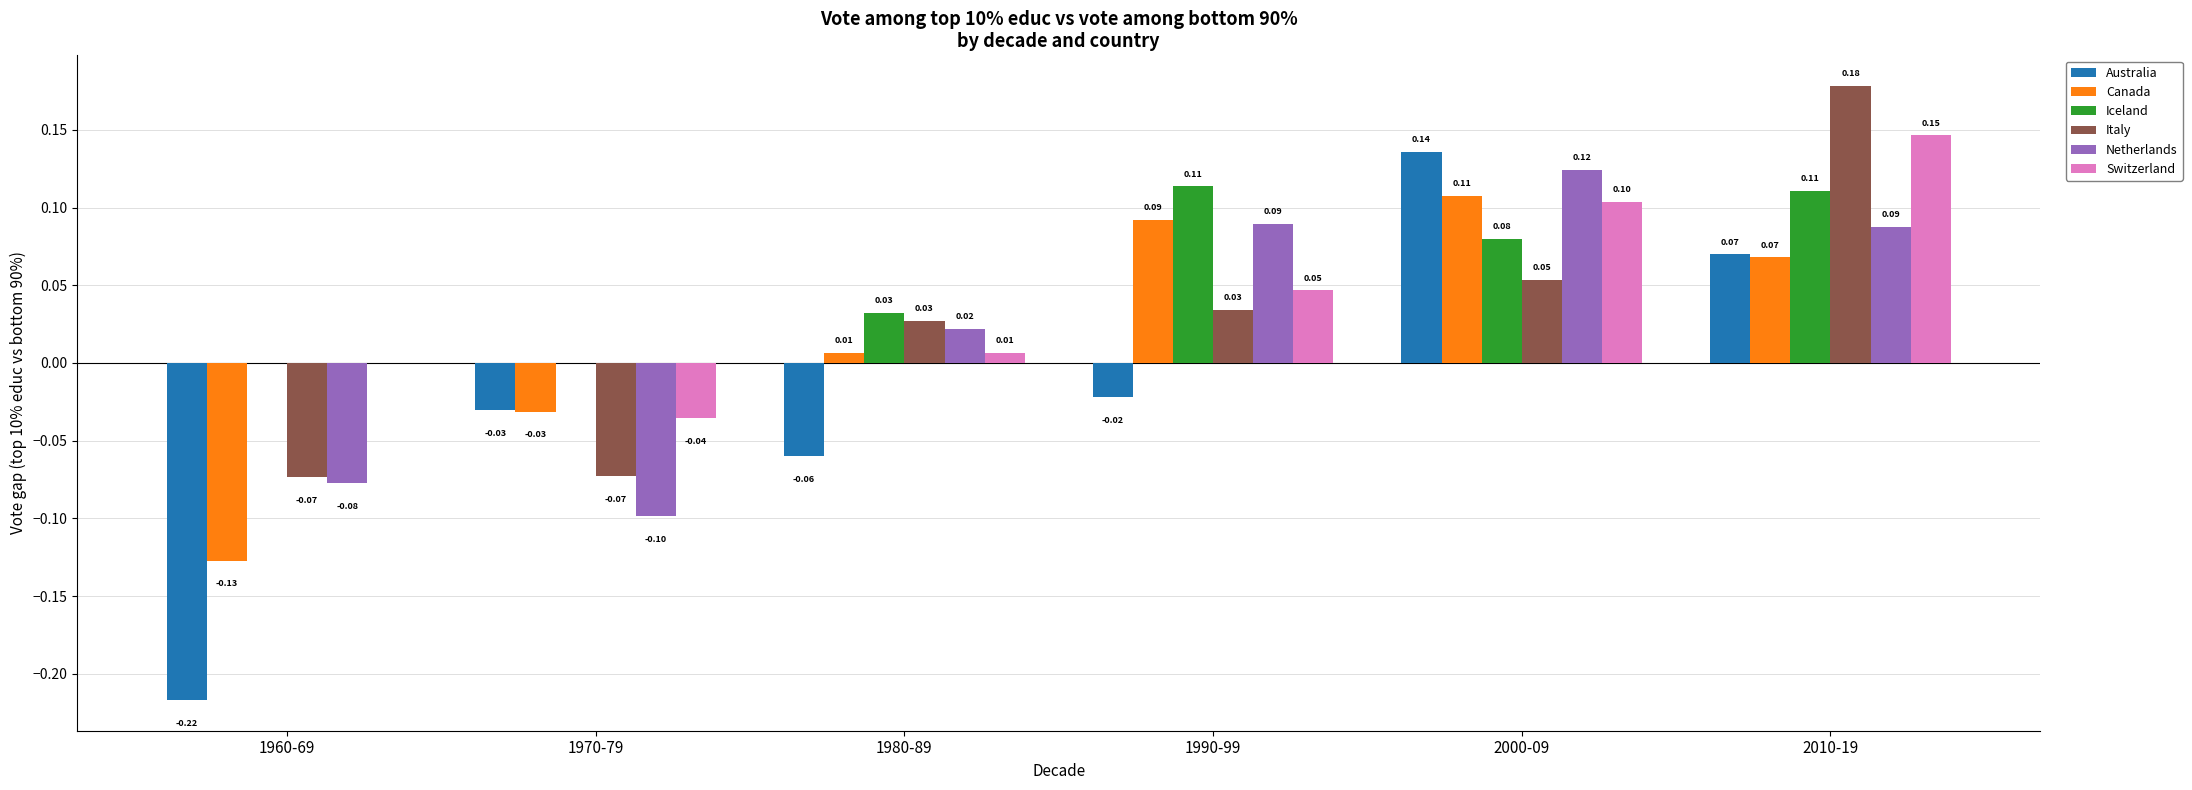

What is the total value across all series at 1970-79?

-0.3